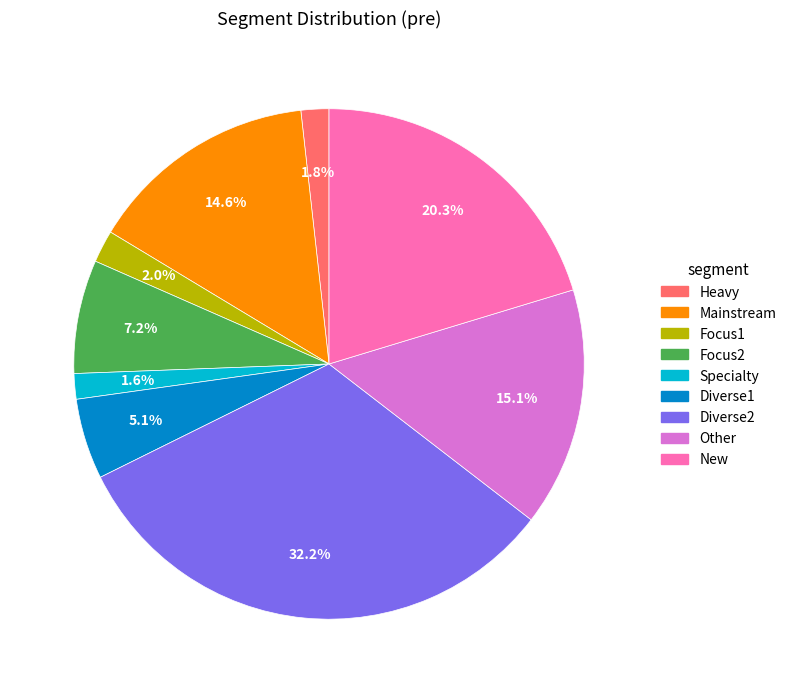

The Focus1 slice represents 2% of the pie. True or false?

True